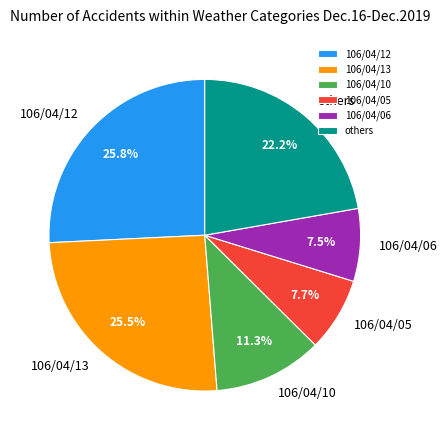

What portion of the pie excludes 106/04/05?

92.3%